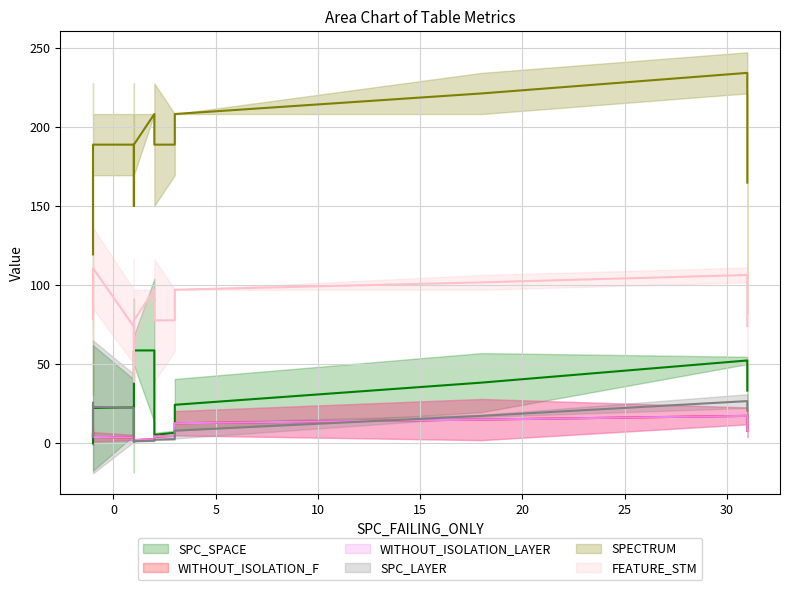

True or false: WITHOUT_ISOLATION_LAYER and WITHOUT_ISOLATION_F cross at least once.

False